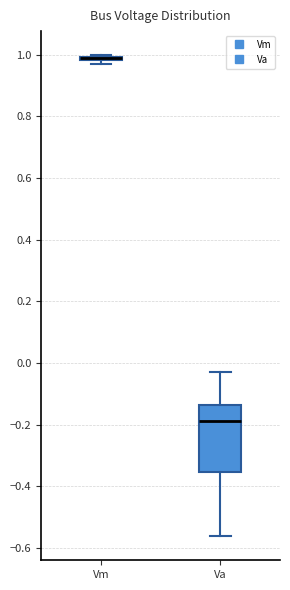

Comparing the boxes themselves (not the whiskers), which one is the tallest?

Va